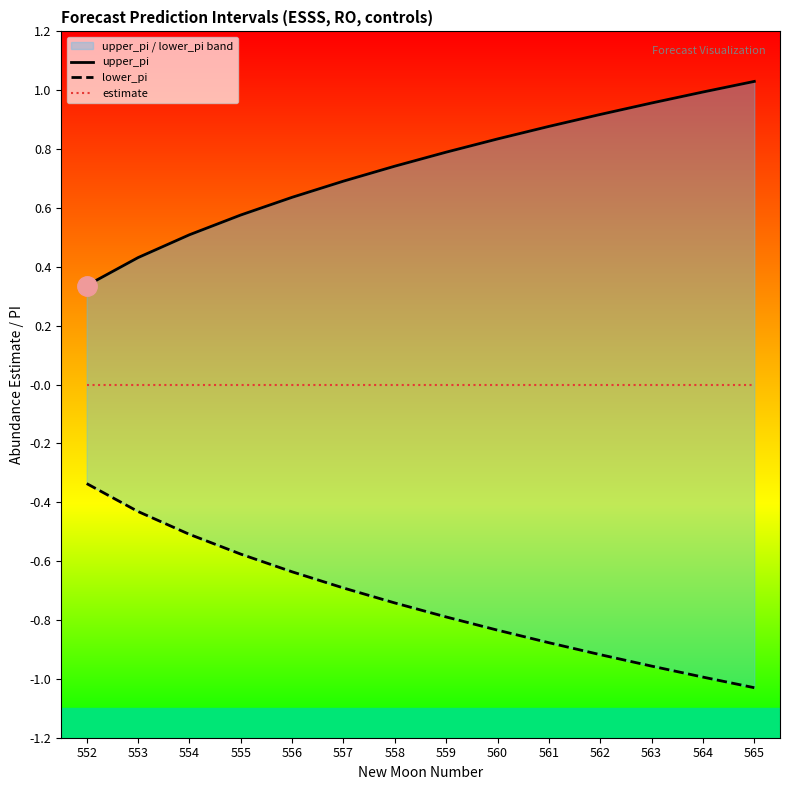

How many lines are shown in the chart?

3